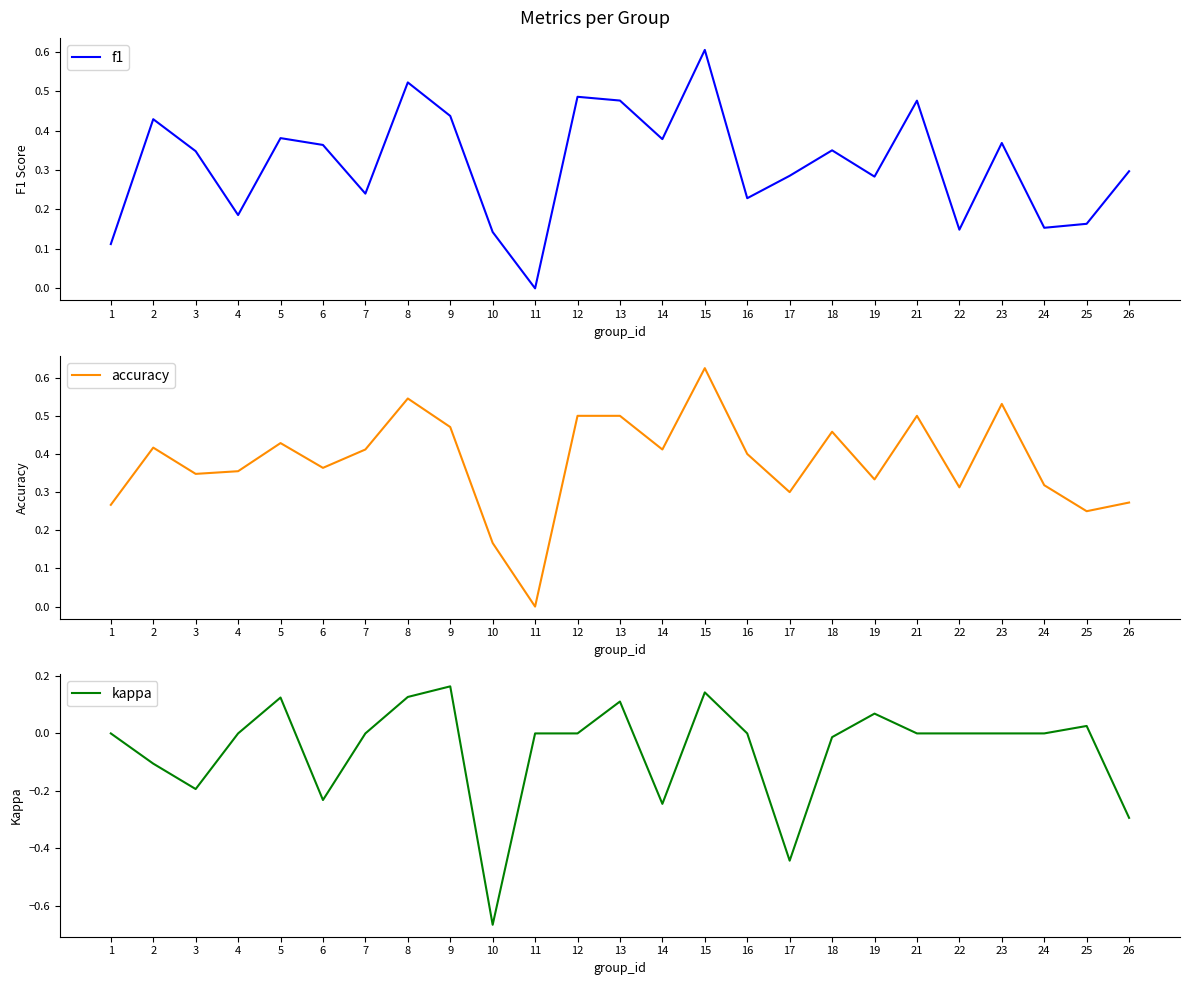

Which series has the largest range (max minus min)?

kappa